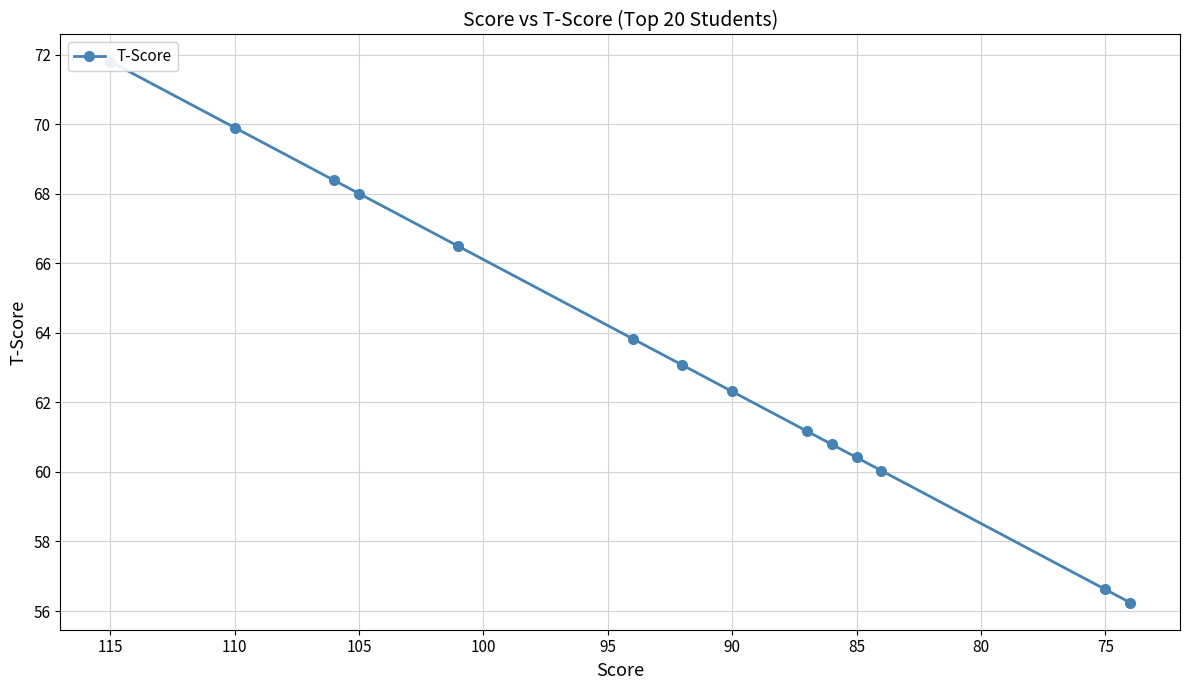

Reading left to right, what are all the values shown in this chart?

71.8	69.9	68.4	68.0	66.5	63.8	63.1	62.3	61.2	60.8	60.4	60.0	56.6	56.2